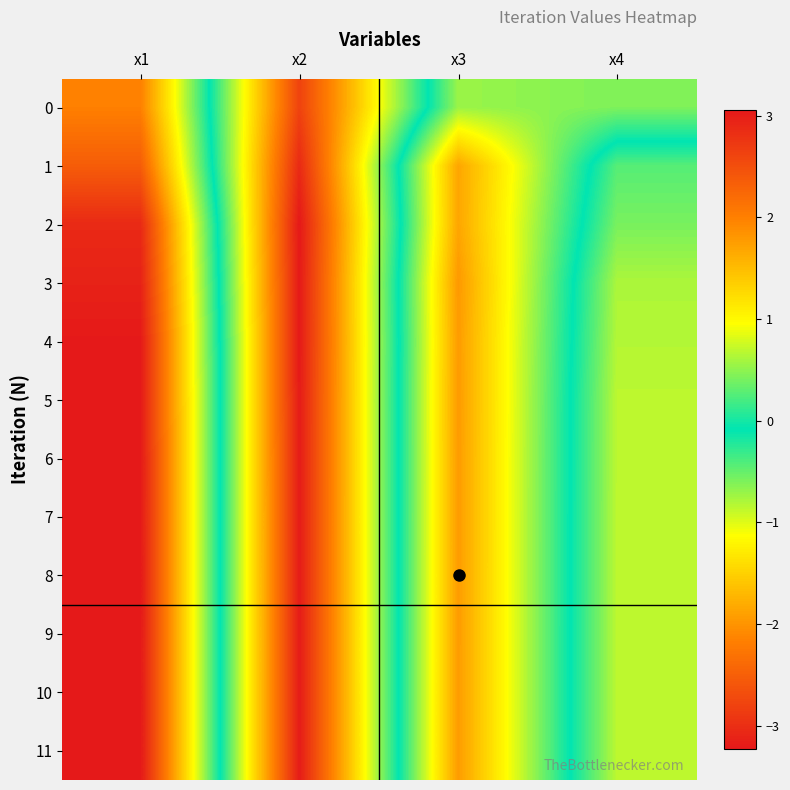

Count the number of categories in the chart.

4